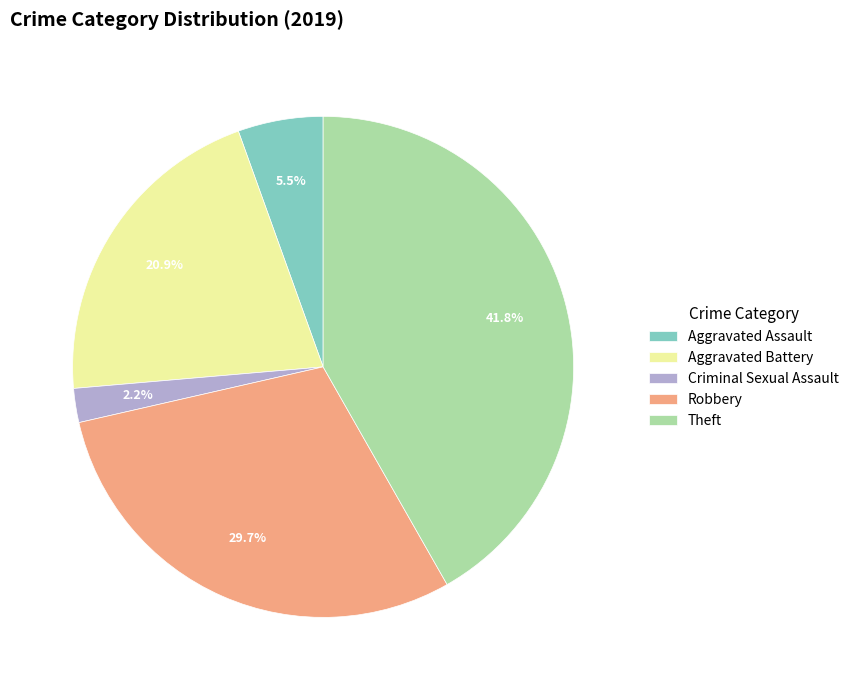

Count the number of slices in the pie.

5